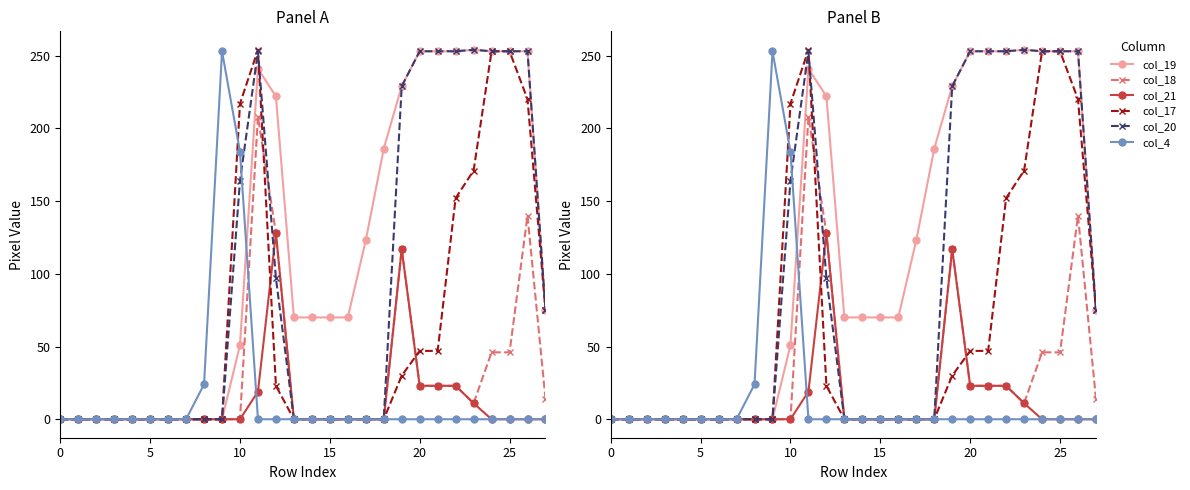

Reading left to right, what are all the values shown in this chart?

col_19: 0	0	0	0	0	0	0	0	0	0	51	241	222	70	70	70	70	123	186	229	253	253	253	254	253	253	253	75
col_18: 0	0	0	0	0	0	0	0	0	0	0	208	128	0	0	0	0	0	0	117	23	23	23	11	46	46	140	14
col_21: 0	0	0	0	0	0	0	0	0	0	0	19	128	0	0	0	0	0	0	117	23	23	23	11	0	0	0	0
col_17: 0	0	0	0	0	0	0	0	0	0	217	254	23	0	0	0	0	0	0	30	47	47	152	171	253	253	220	75
col_20: 0	0	0	0	0	0	0	0	0	0	164	253	97	0	0	0	0	0	0	229	253	253	253	254	253	253	253	75
col_4: 0	0	0	0	0	0	0	0	24	253	184	0	0	0	0	0	0	0	0	0	0	0	0	0	0	0	0	0